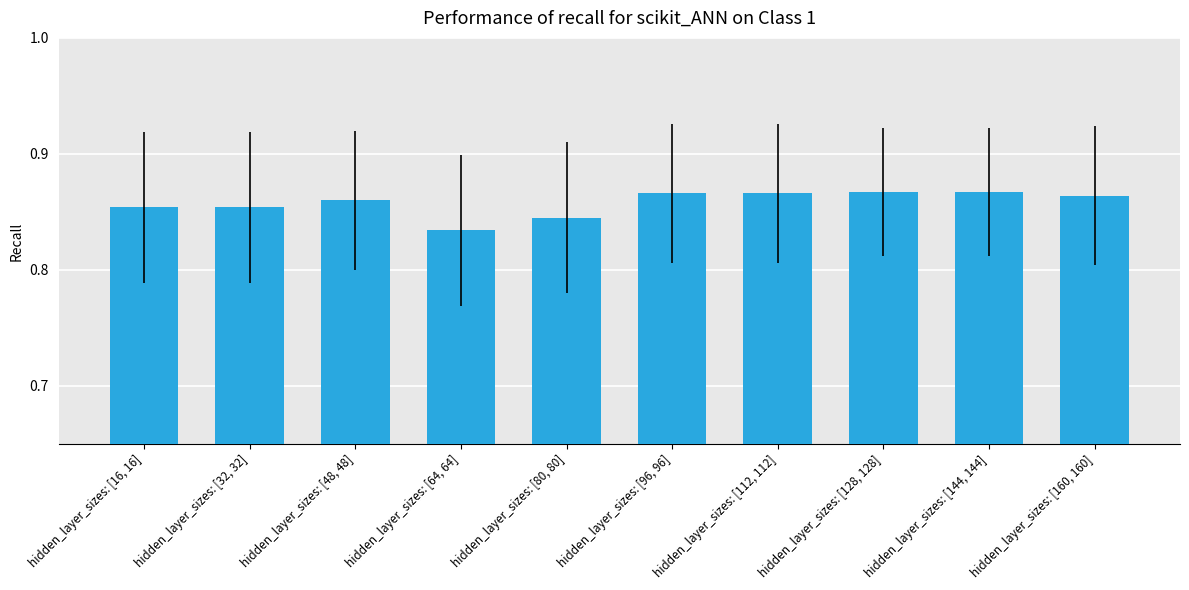

What is the sum of all values?

8.6